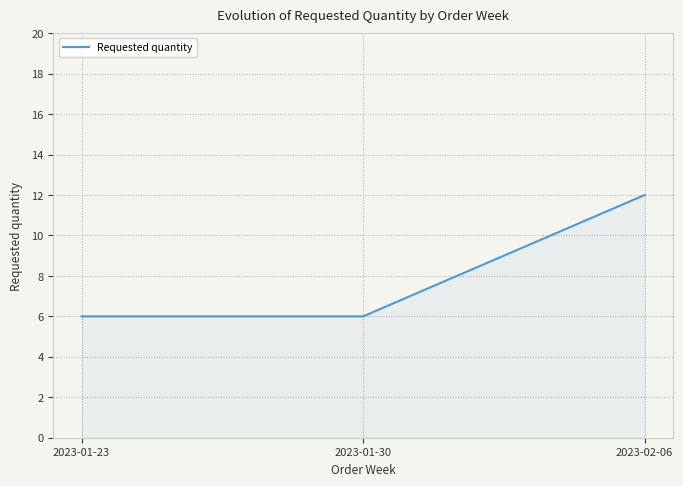

Reading left to right, extract all data points from this chart.

2023-01-23=6	2023-01-30=6	2023-02-06=12